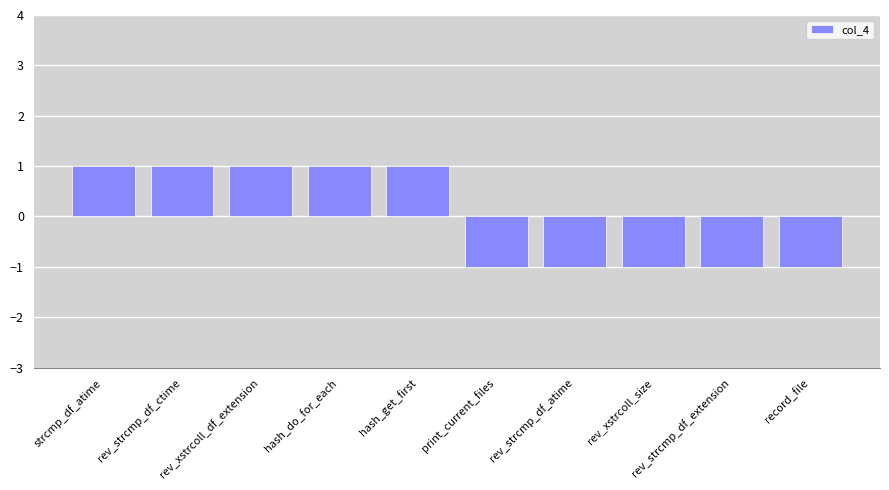

What is the approximate value at rev_strcmp_df_ctime?

1